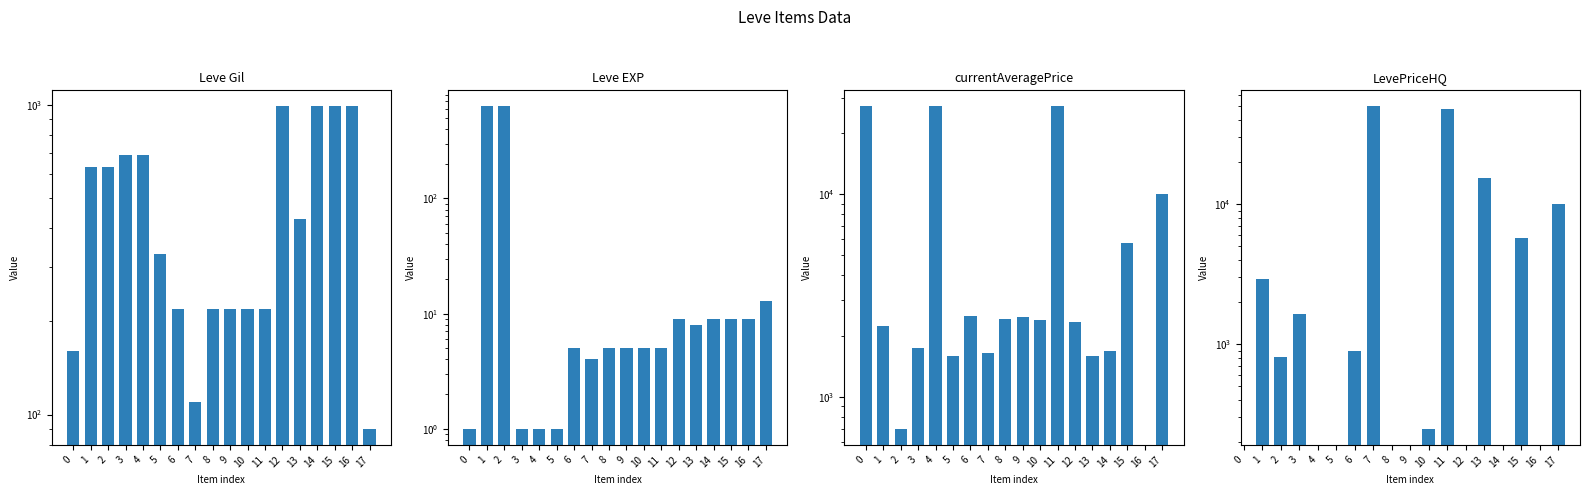

How many groups of bars are there?

18